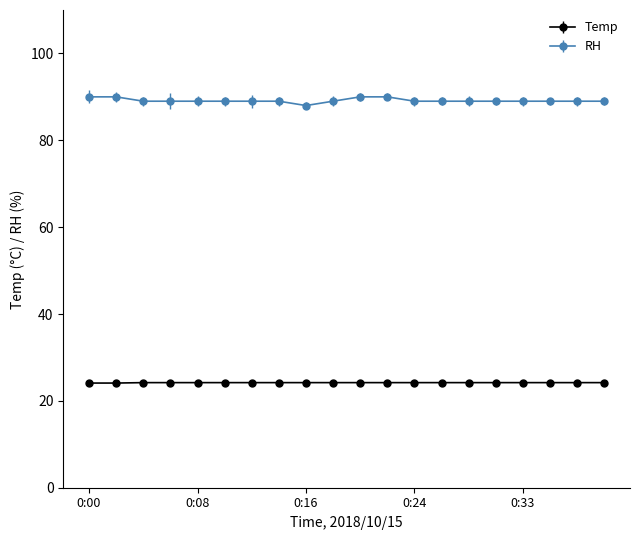

What is the value of the RH point at the 10th from the left?

89.0